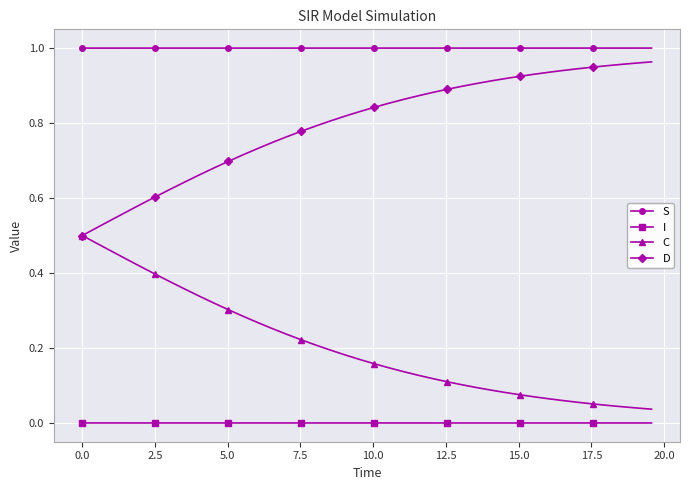

How many lines are shown in the chart?

4